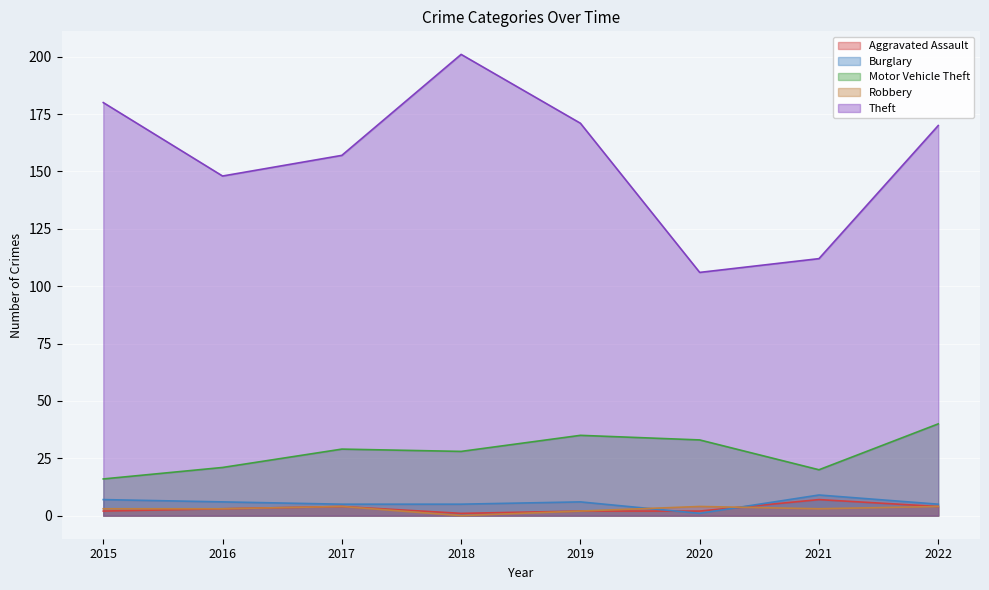

Which category has the highest value in the Theft series?

2018